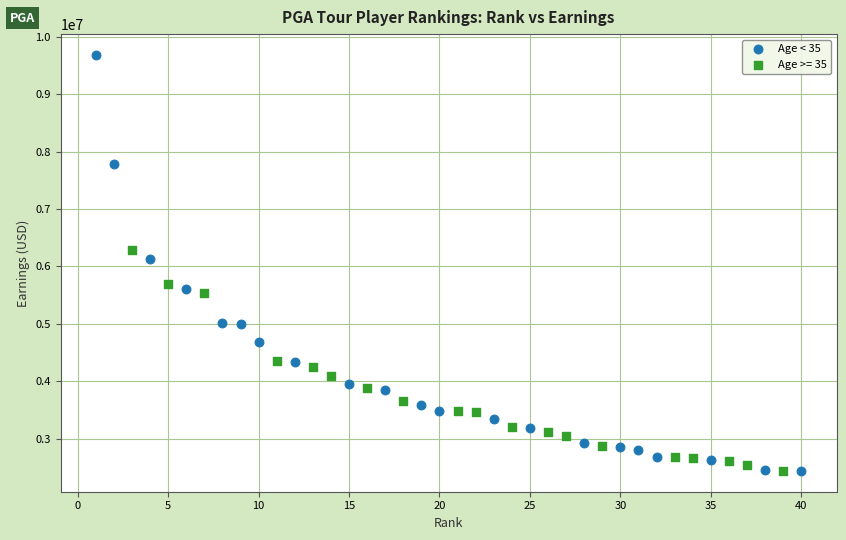

Which series reaches the maximum Y coordinate?

Age < 35